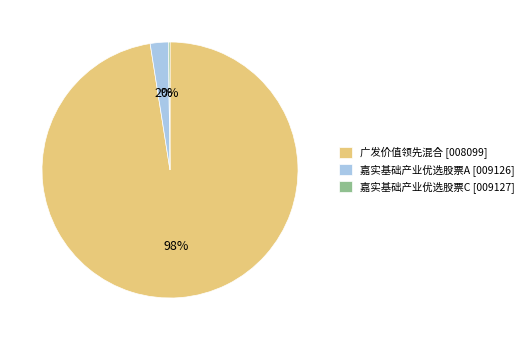

To the nearest percent, what percentage of the pie is 广发价值领先混合 [008099]?

98%